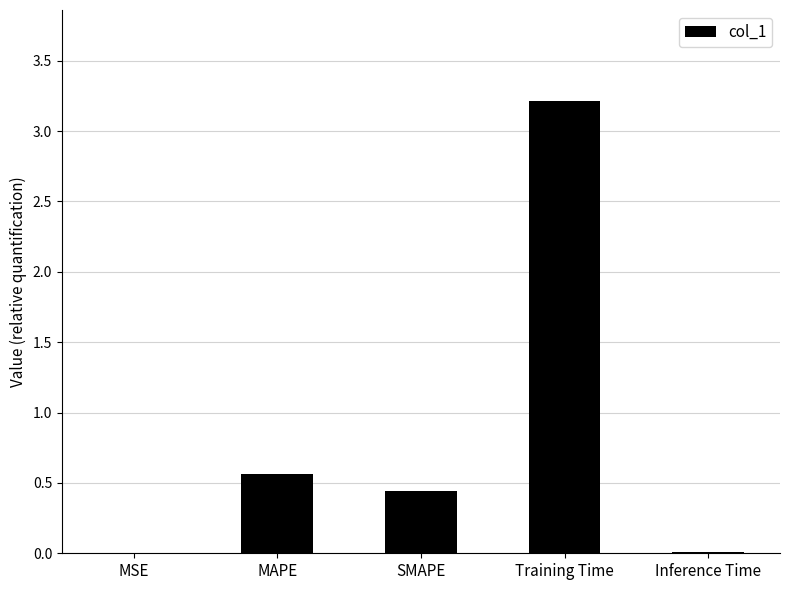

Are the bars horizontal?

No